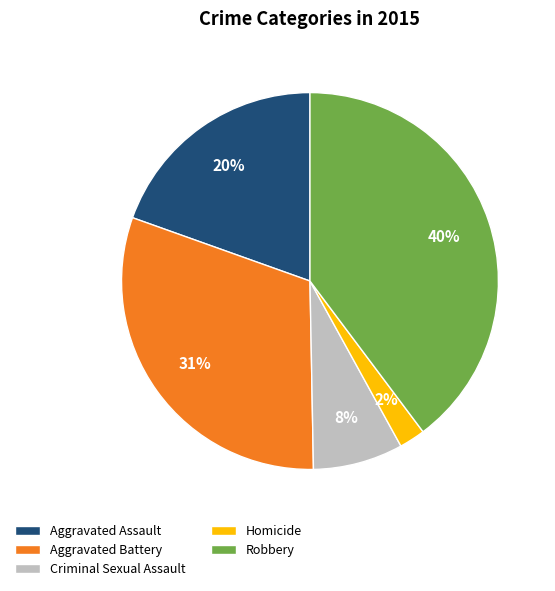

To the nearest percent, what is the difference between the largest and smallest slice percentages?

38%